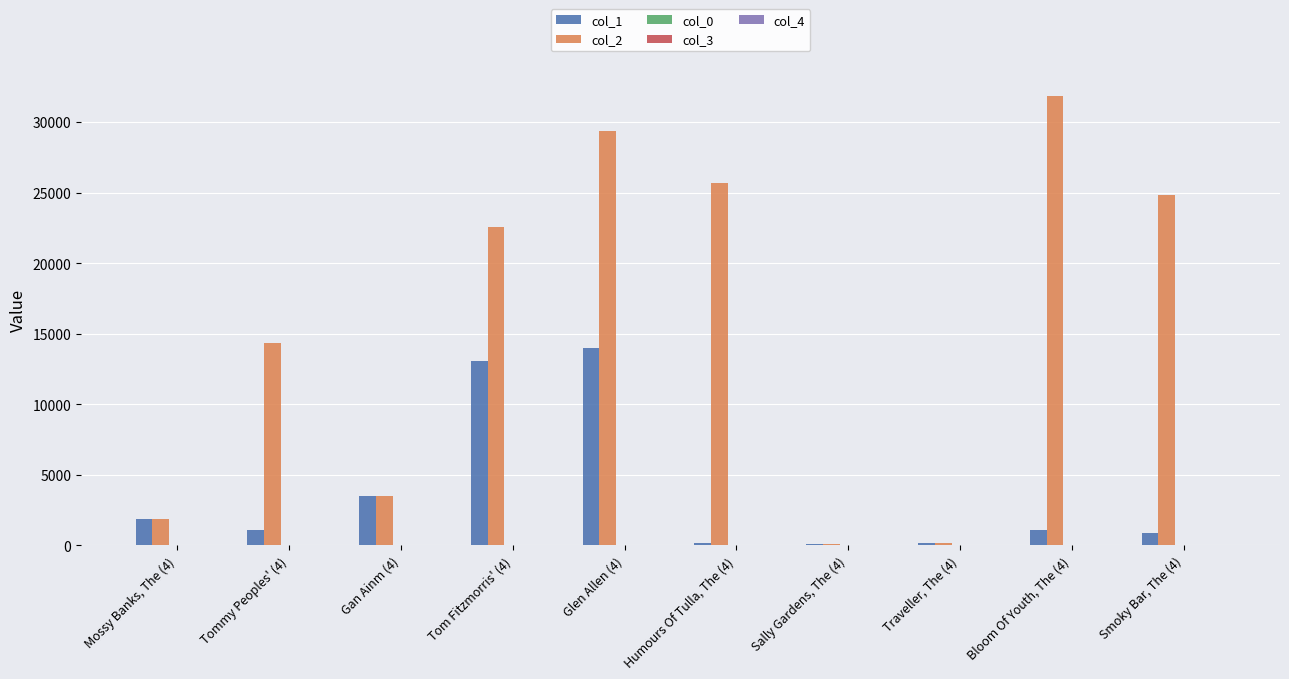

At which category is the sum across all series the highest?

Glen Allen (4)